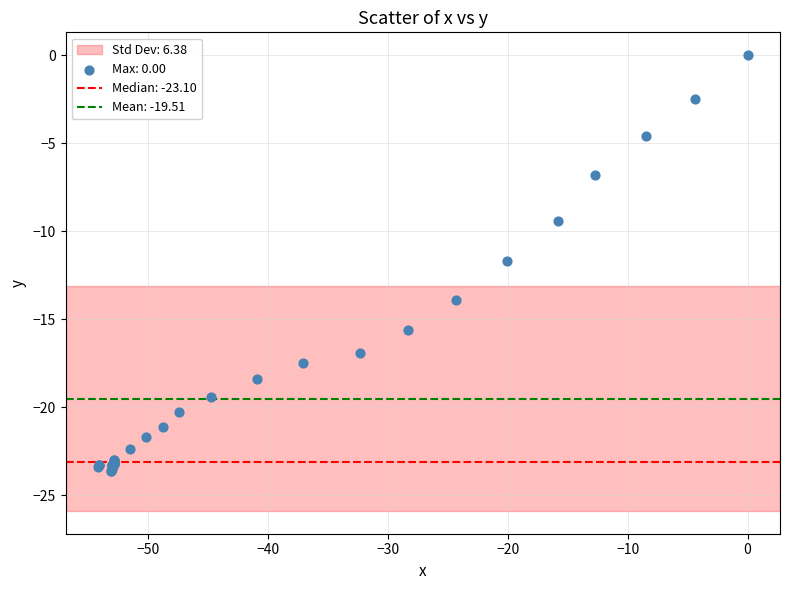

What Y value in the scatter plot is closest to -11?

-11.7